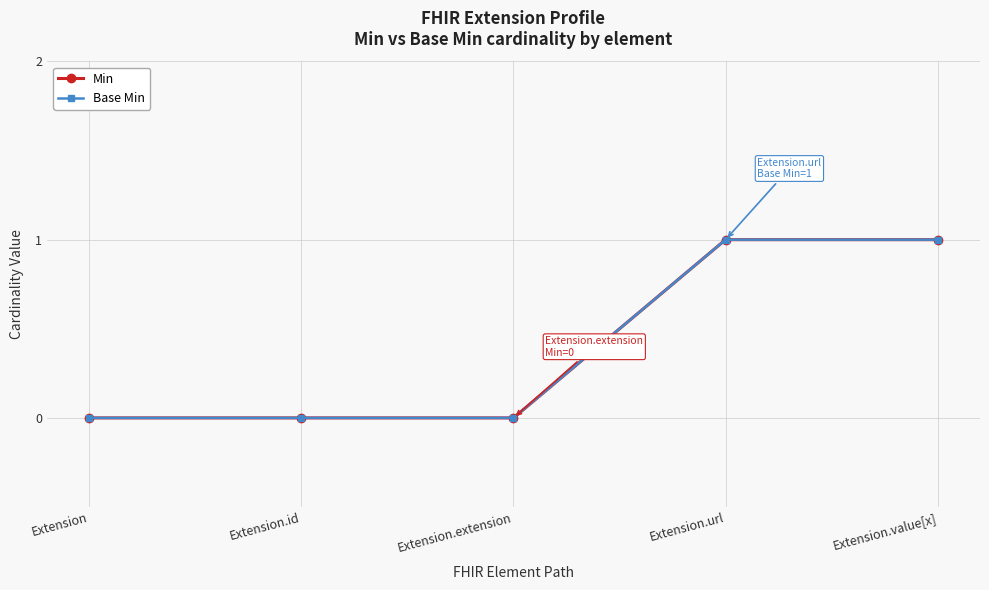

Does the chart have visible grid lines?

Yes